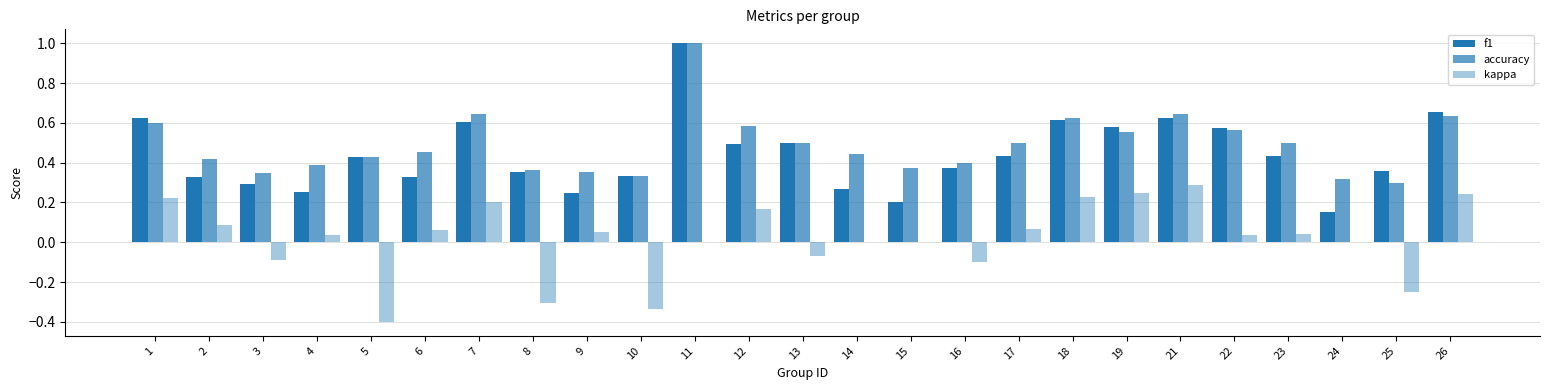

Count the number of data series in this chart.

3